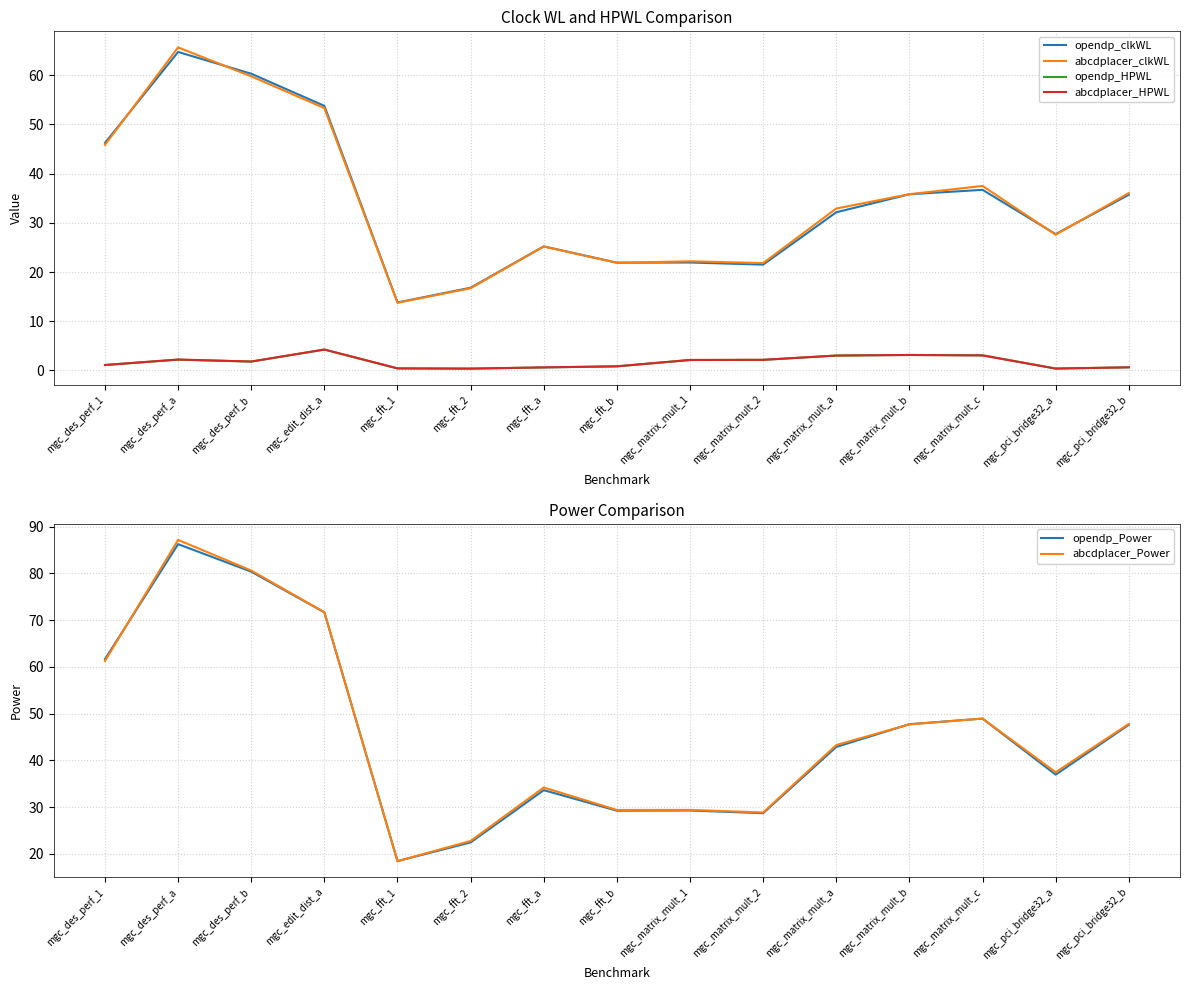

What is the approximate value of opendp_HPWL at mgc_pci_bridge32_b?

0.6